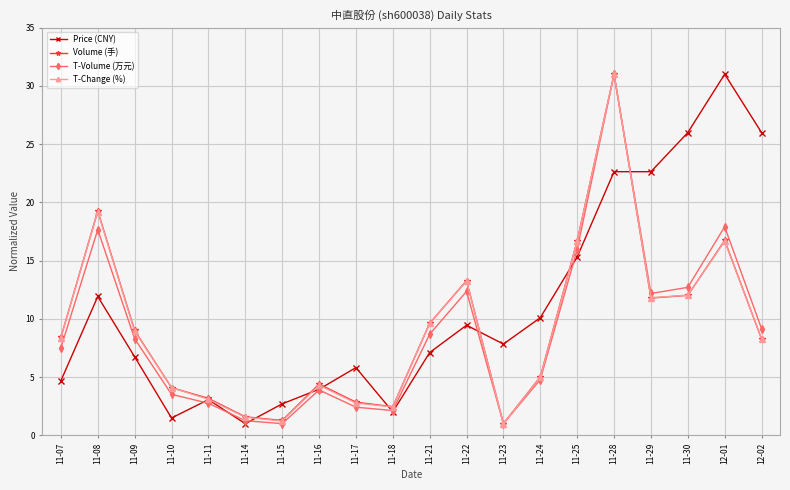

What are all the series names shown in the legend?

Price (CNY), Volume (手), T-Volume (万元), T-Change (%)